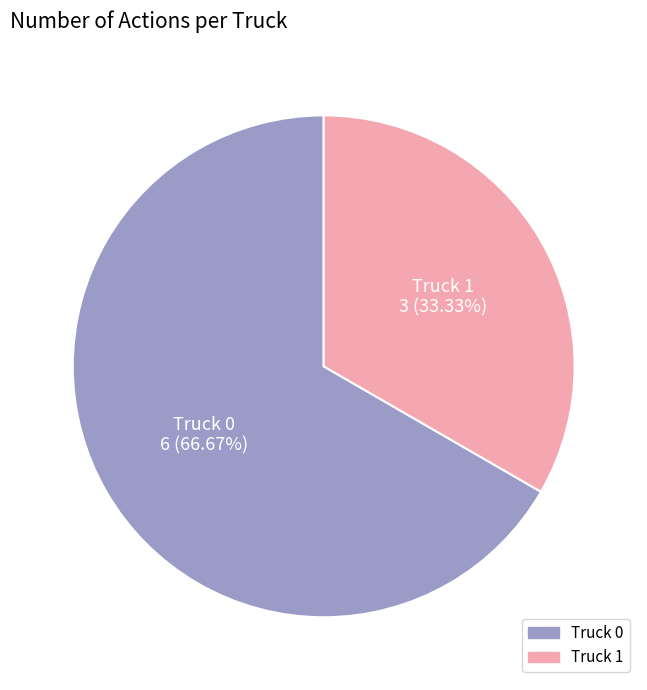

What is the ratio of the value at Truck 0 to the value at Truck 1?

2.0